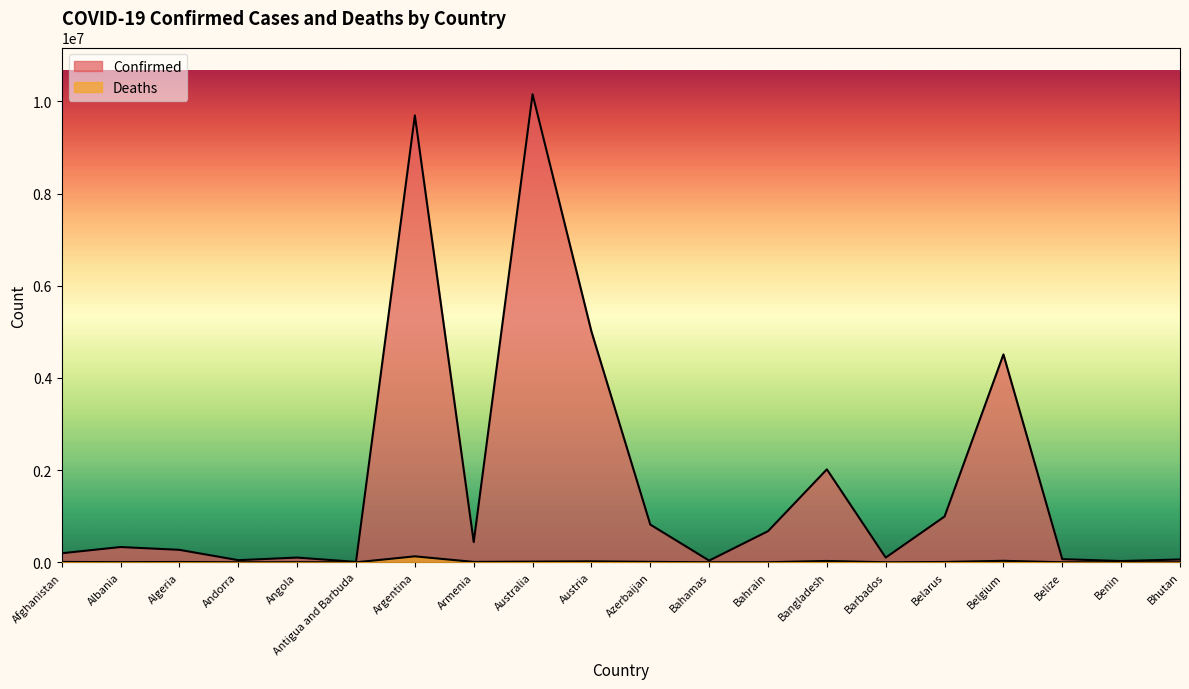

The Deaths series shows 1519 at Bahrain. True or false?

True